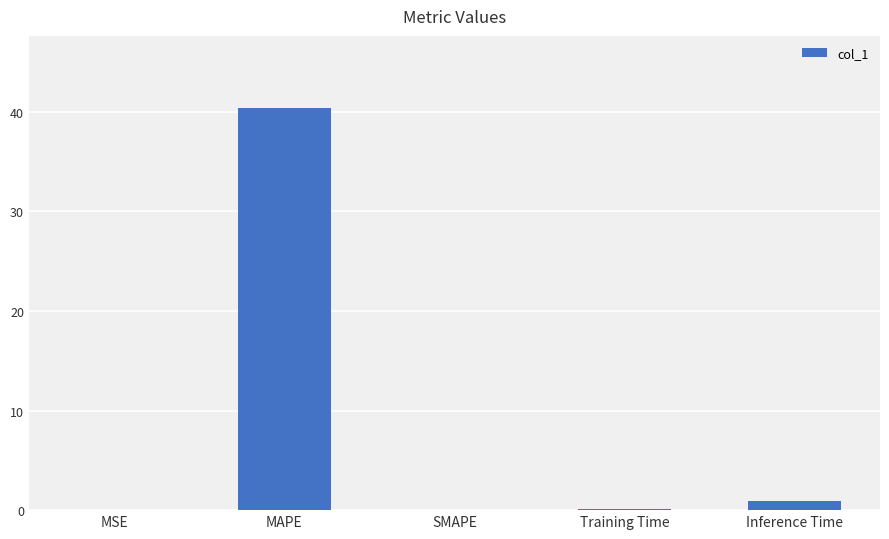

Which label corresponds to the largest value in the chart?

MAPE